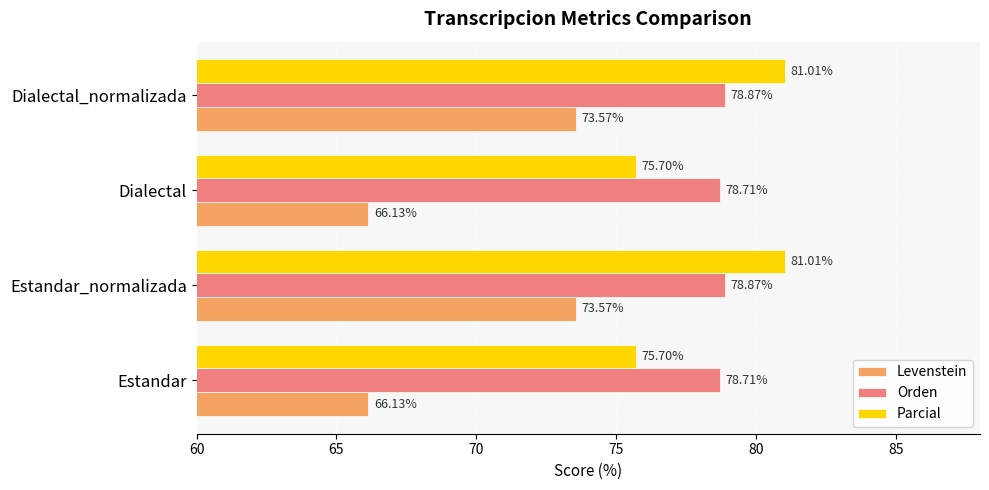

Rank the series by their maximum value, from lowest to highest.

Levenstein, Orden, Parcial